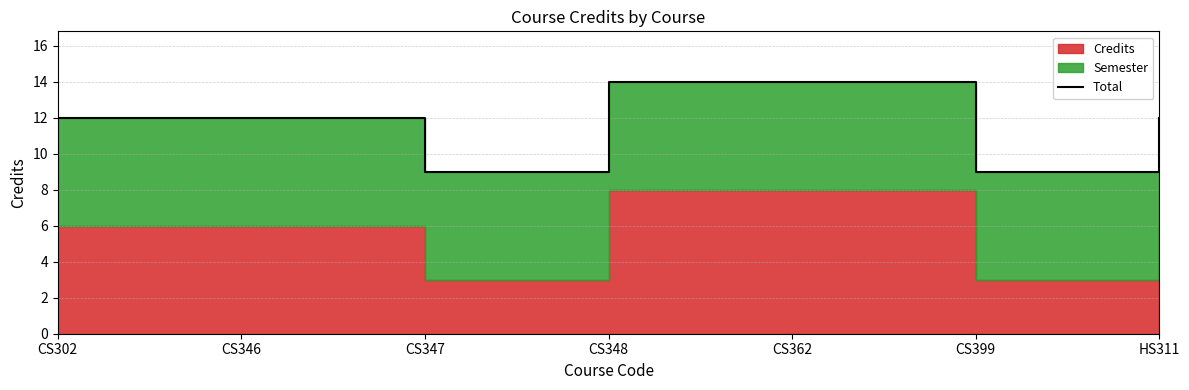

What is the sum of all values?

82